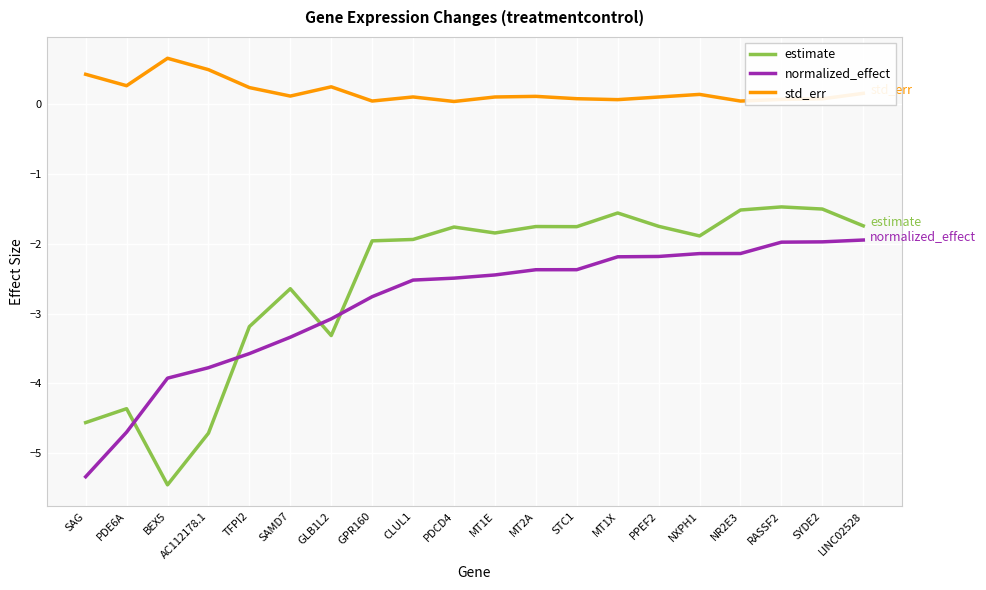

What is the total value across all series at PDE6A?

-8.8